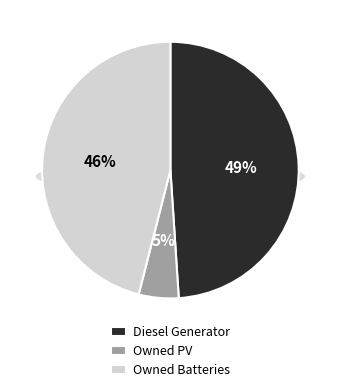

How many slices are in this pie chart?

3